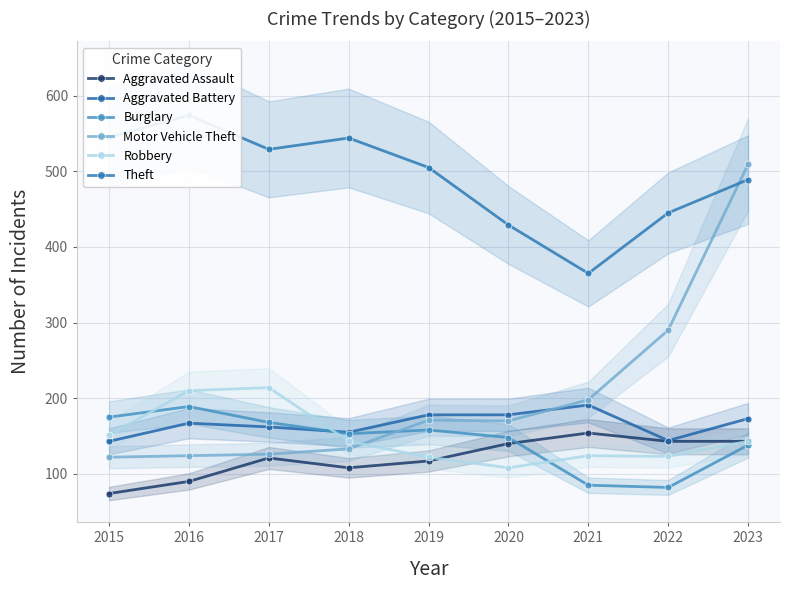

True or false: Aggravated Battery and Burglary intersect in this chart.

True